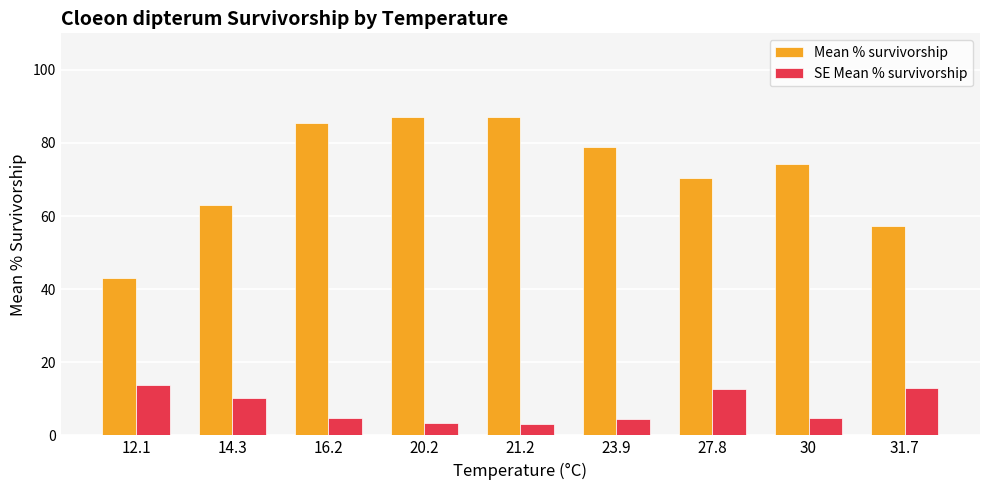

List the series in order of their peak value, highest first.

Mean % survivorship, SE Mean % survivorship